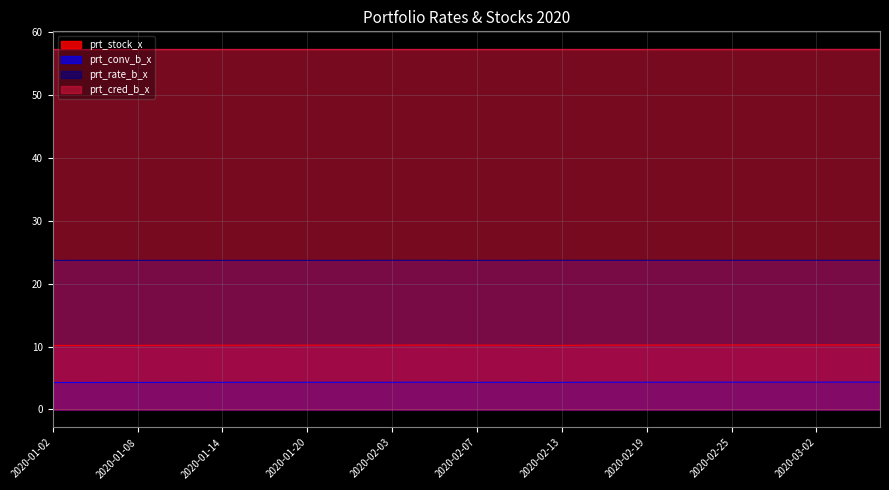

What are all the series names shown in the legend?

prt_stock_x, prt_conv_b_x, prt_rate_b_x, prt_cred_b_x